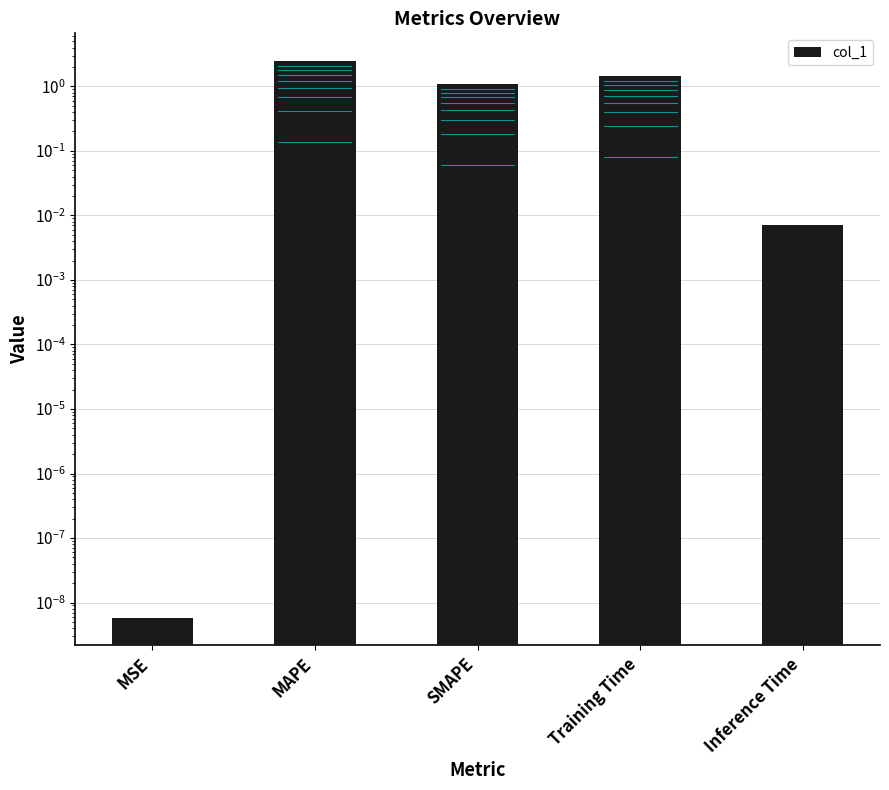

Between MAPE and SMAPE, which is larger?

MAPE